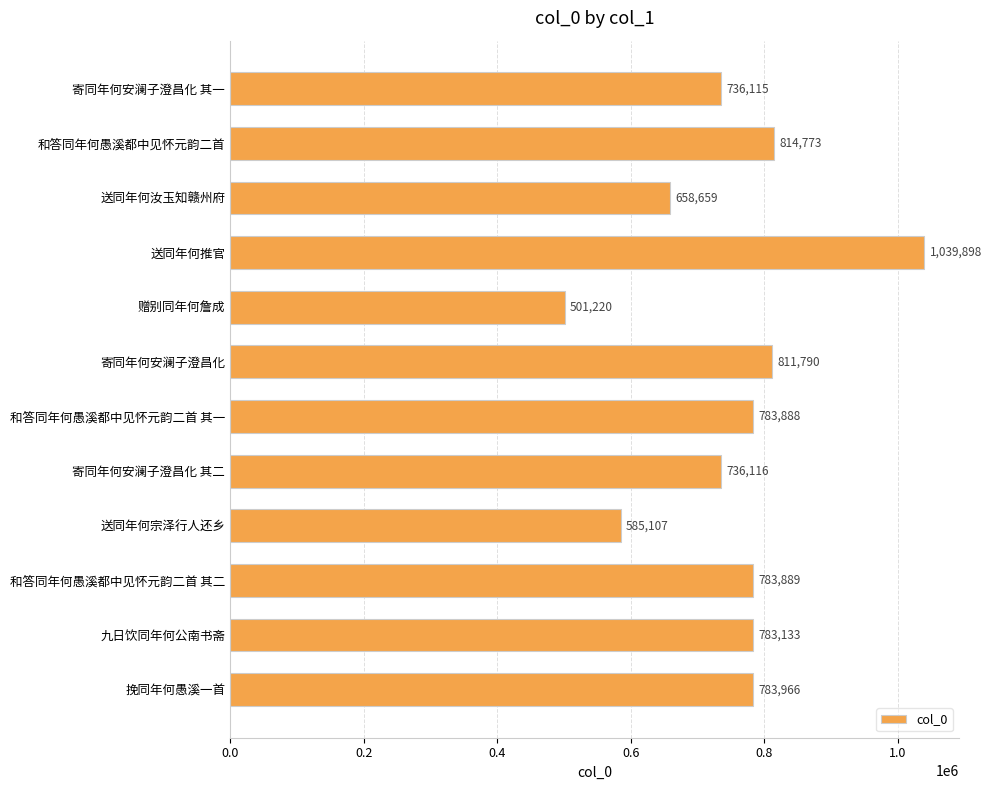

What is the sum of all values?

9018554